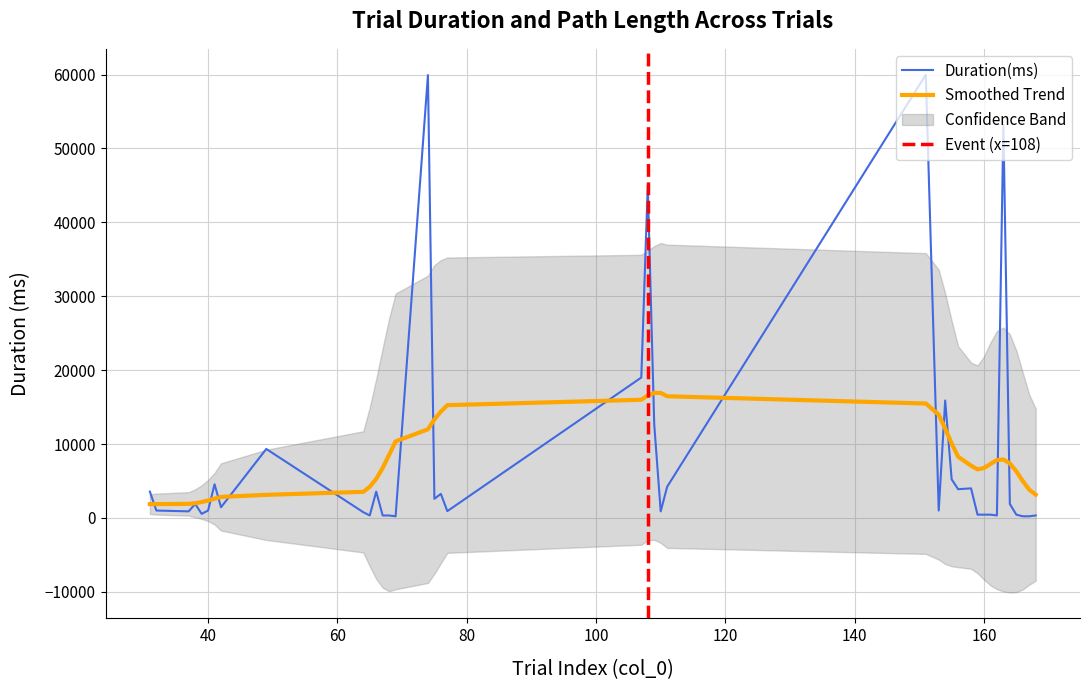

At which category is the sum across all series the highest?

151